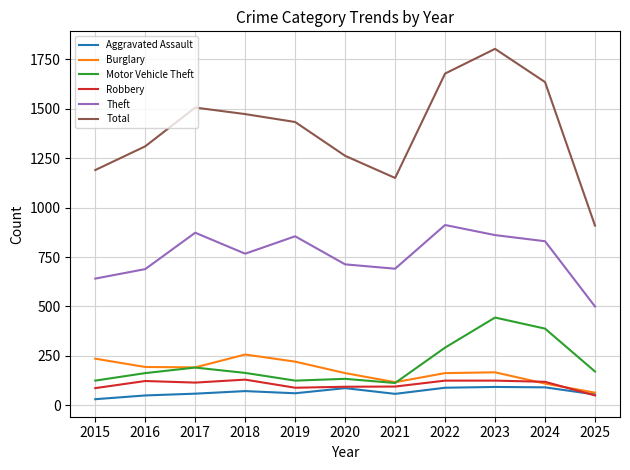

The Aggravated Assault series shows 89 at 2022. True or false?

True